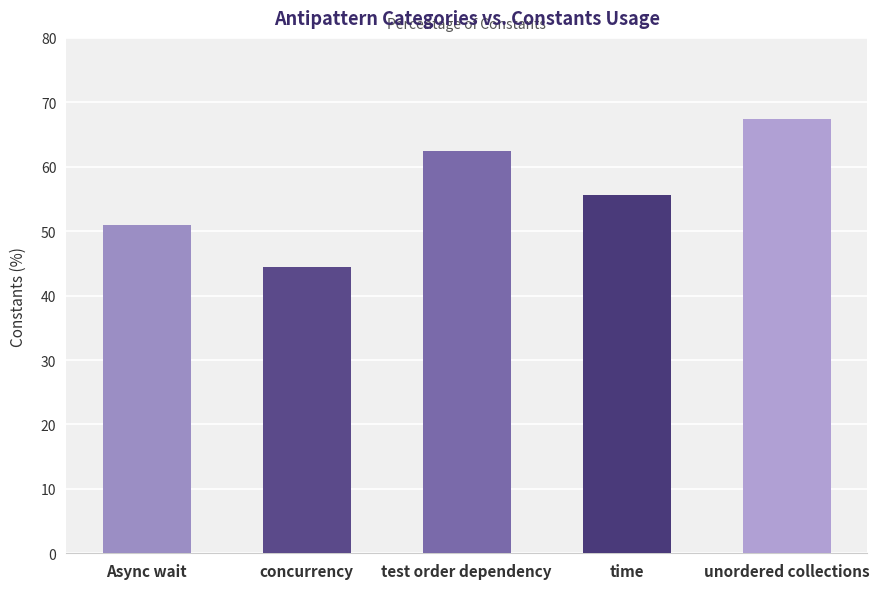

List the labels in order of value, largest first.

unordered collections, test order dependency, time, Async wait, concurrency